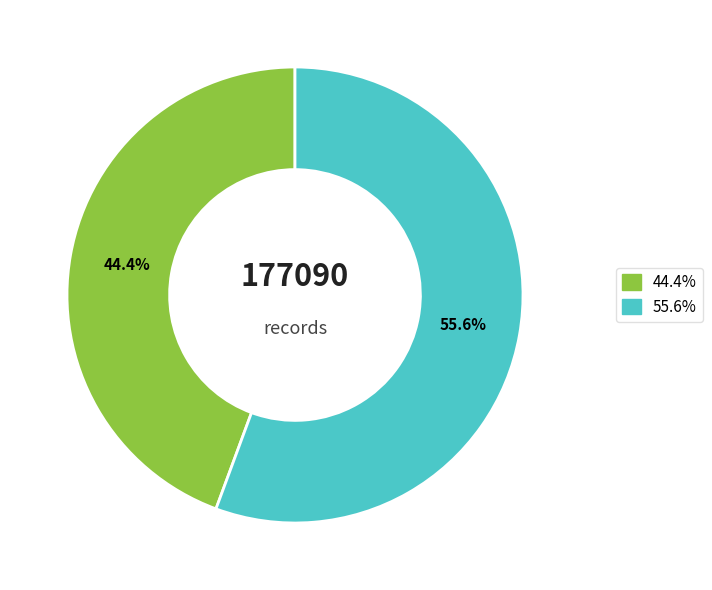

Is there a majority slice in this chart?

Yes